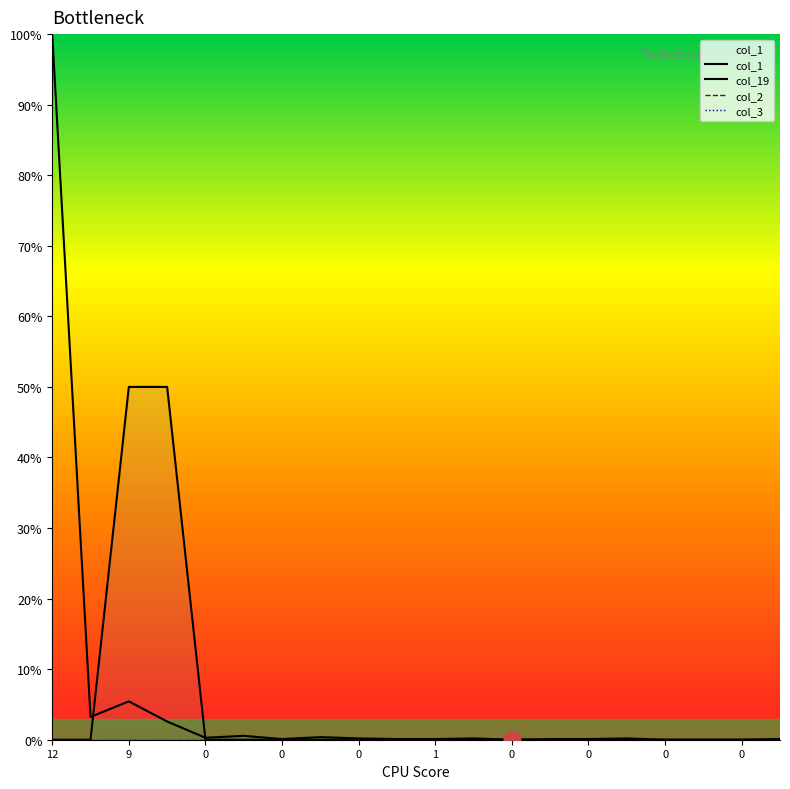

What is the difference between the maximum and second lowest values in the col_19 series?

50.0